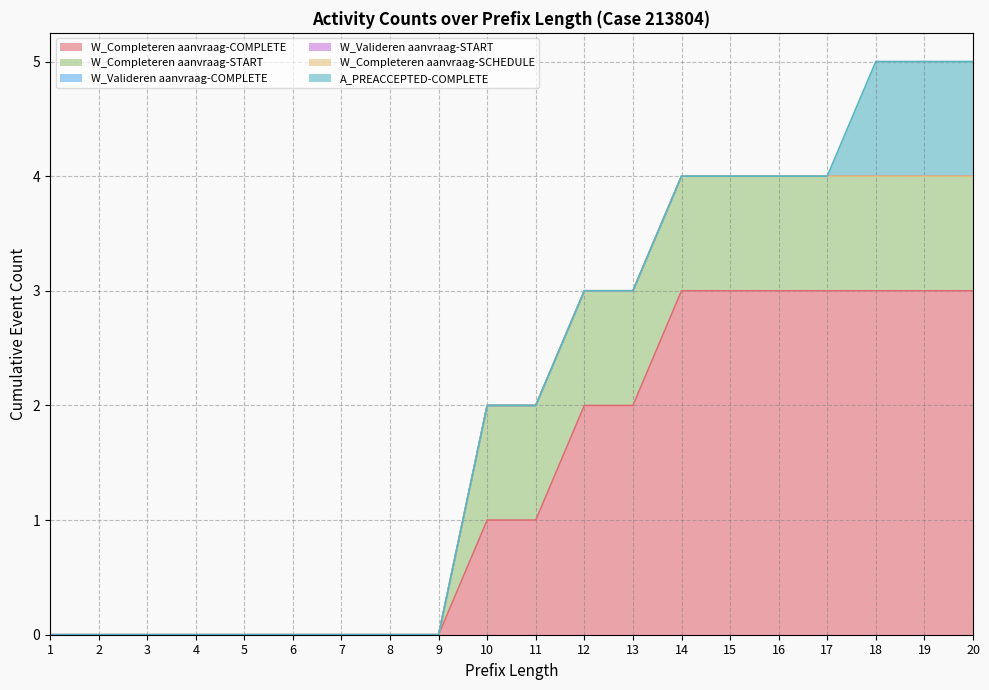

Reading left to right, transcribe all the data shown in this chart.

W_Completeren aanvraag-COMPLETE: 0	0	0	0	0	0	0	0	0	1	1	2	2	3	3	3	3	3	3	3
W_Completeren aanvraag-START: 0	0	0	0	0	0	0	0	0	1	1	1	1	1	1	1	1	1	1	1
W_Valideren aanvraag-COMPLETE: 0	0	0	0	0	0	0	0	0	0	0	0	0	0	0	0	0	0	0	0
W_Valideren aanvraag-START: 0	0	0	0	0	0	0	0	0	0	0	0	0	0	0	0	0	0	0	0
W_Completeren aanvraag-SCHEDULE: 0	0	0	0	0	0	0	0	0	0	0	0	0	0	0	0	0	0	0	0
A_PREACCEPTED-COMPLETE: 0	0	0	0	0	0	0	0	0	0	0	0	0	0	0	0	0	1	1	1